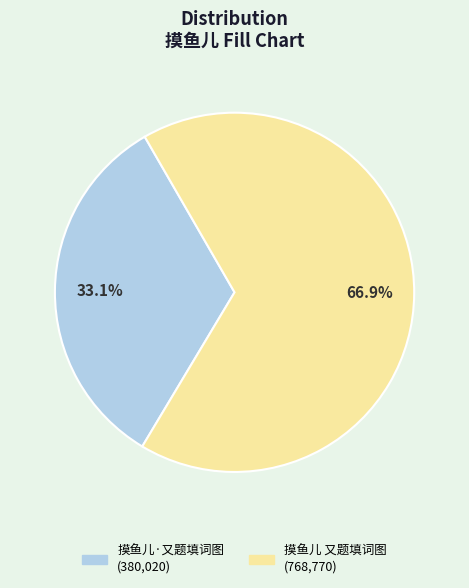

Do 摸鱼儿 又题填词图 and 摸鱼儿·又题填词图 together represent more than half of the pie?

Yes